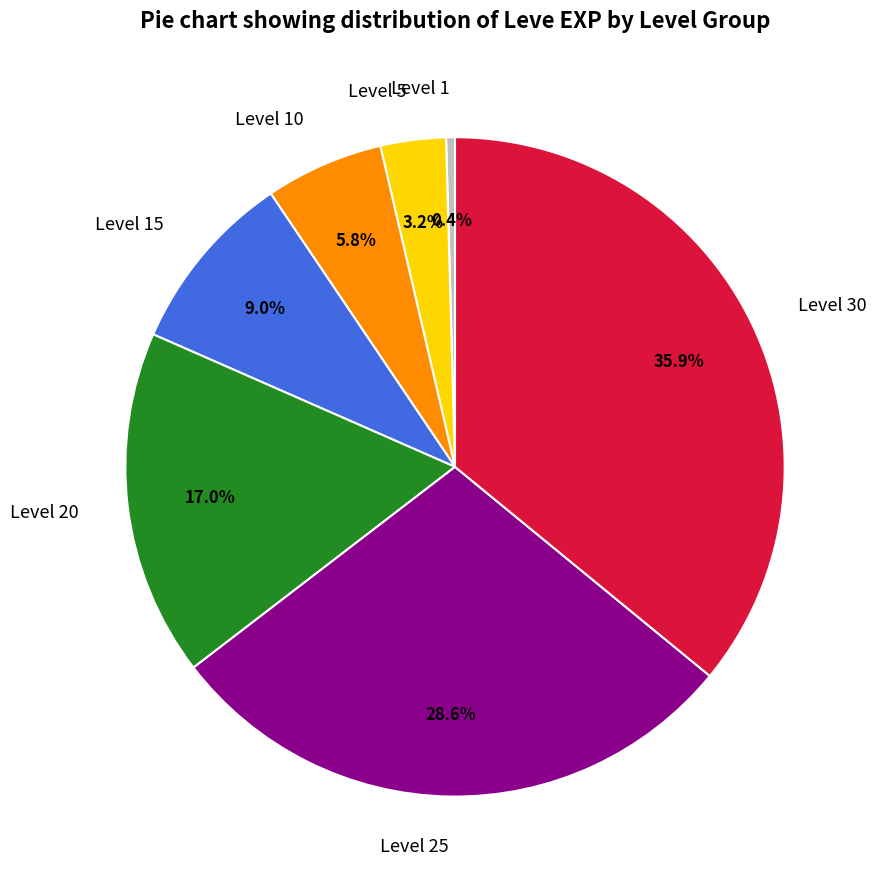

Does any single category account for the majority?

No